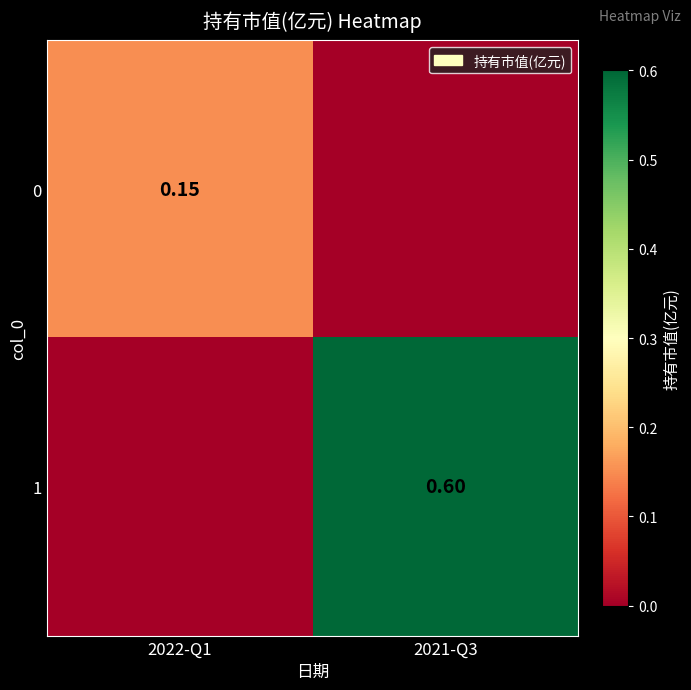

At how many categories does at least one series exceed 0?

2